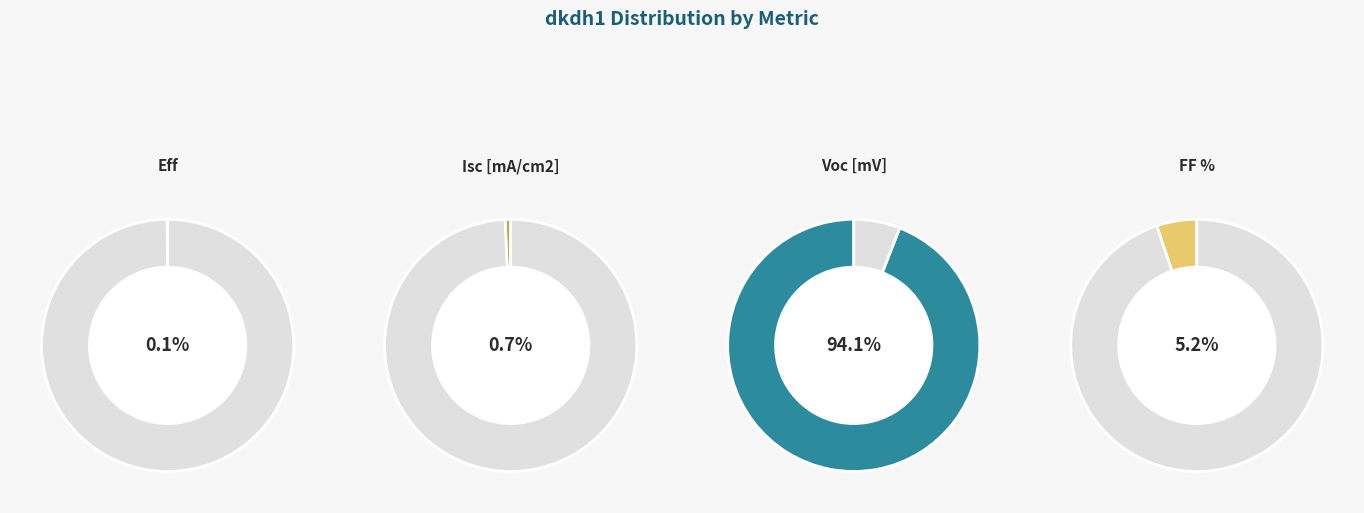

How many segments does this pie chart have?

4